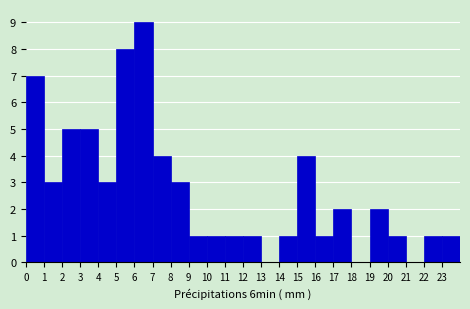

What is the height of the bar covering 3 to 4 on the x-axis? The values are not printed on the chart, so give them approximately, as read against the axis.

5